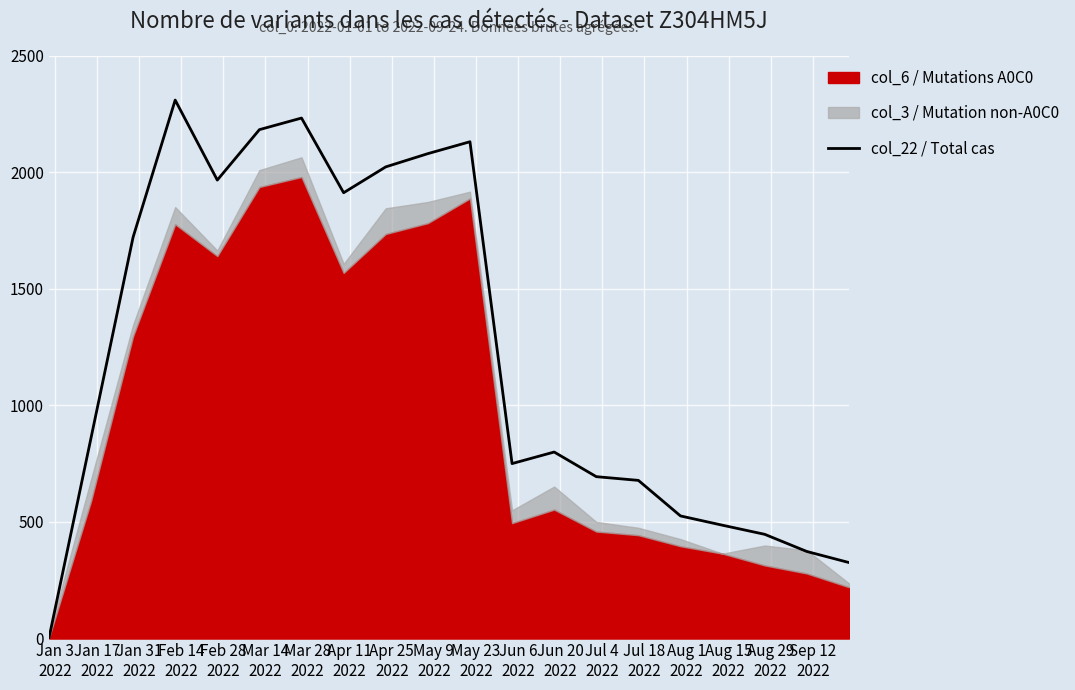

Reading right to left, extract all data points from this chart.

326.0	373.5	447.1	486.0	525.9	678.5	694.4	800.1	750.5	2131.2	2080.2	2023.4	1912.4	2232.9	2183.1	1966.7	2310.0	1721.6	859.5	0.0